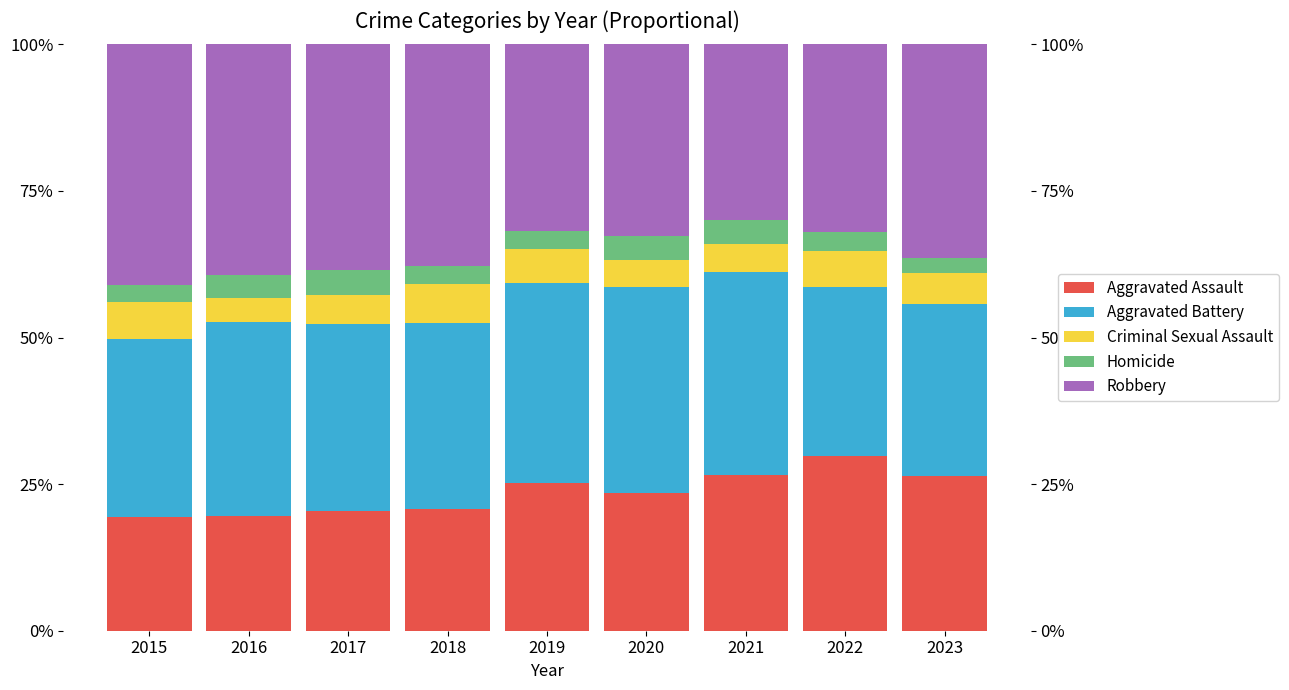

The Aggravated Assault series shows 19.5 at 2016. True or false?

True